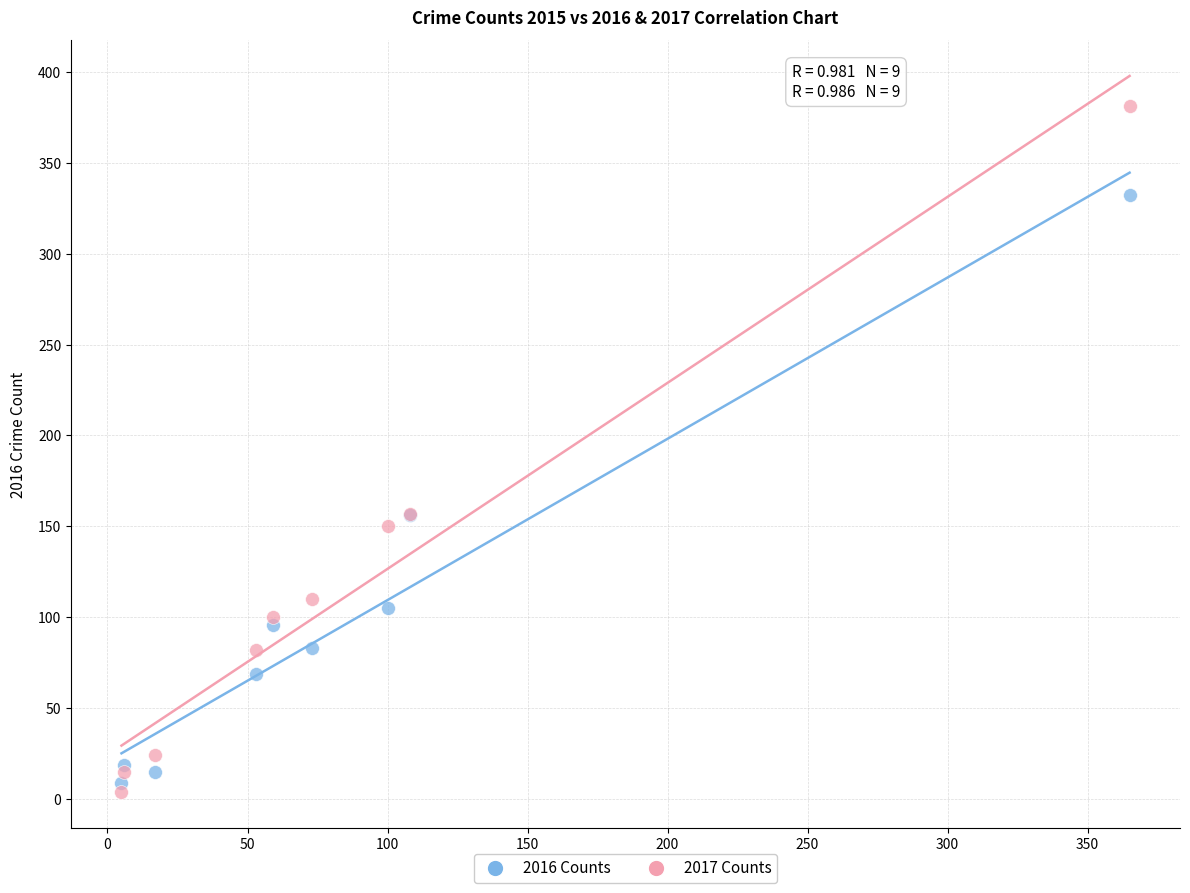

What is the X range (max minus min) for the scatter plot?

360